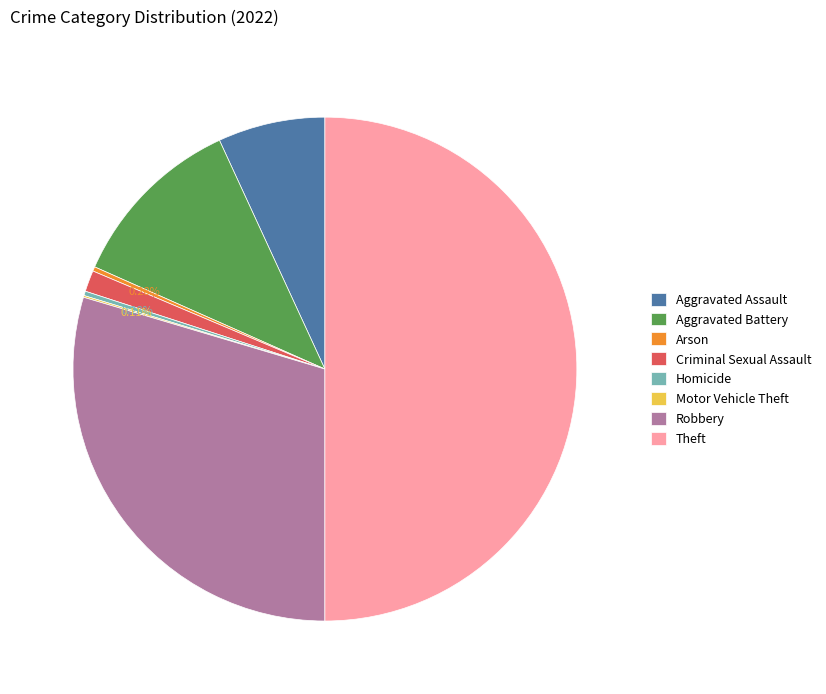

To the nearest percent, what is the difference between the Homicide and Criminal Sexual Assault slice percentages?

1%